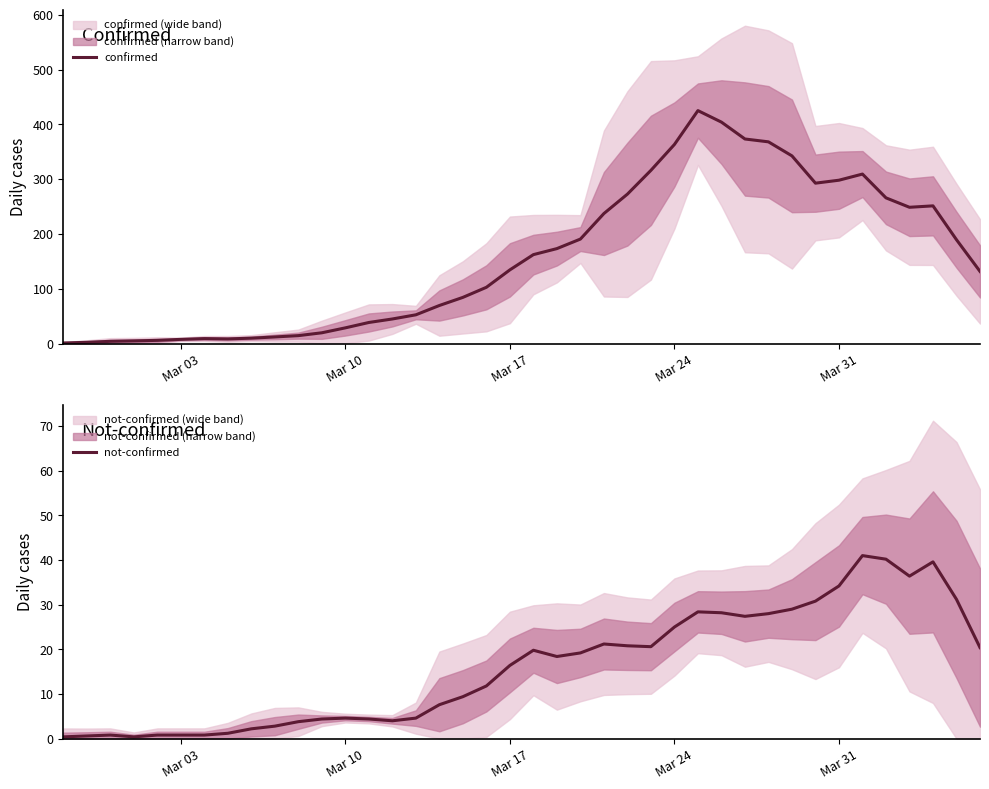

What is the sum of all confirmed values?

6275.4